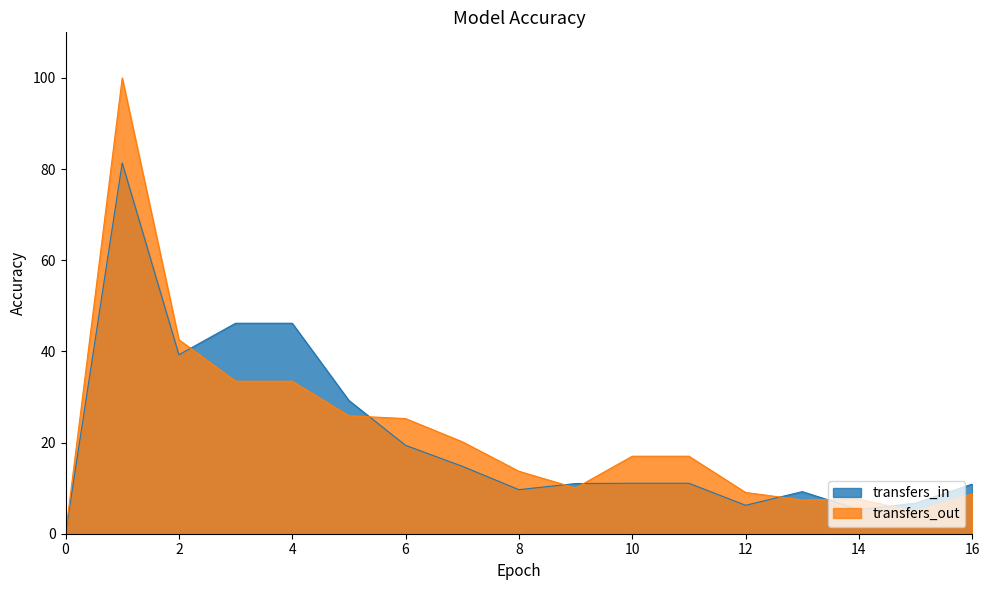

Rank the categories by transfers_out value from lowest to highest.

0, 15, 13, 14, 16, 12, 9, 8, 10, 11, 7, 6, 5, 3, 4, 2, 1